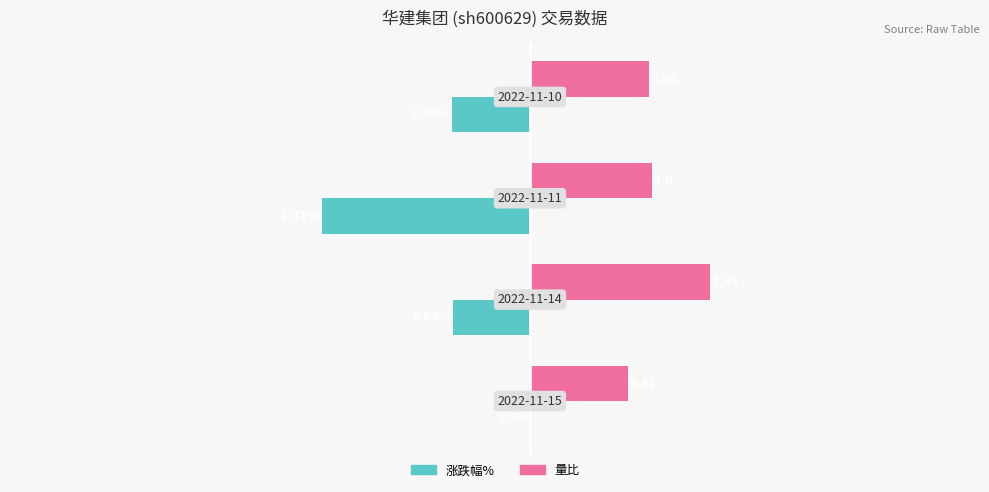

Which series has the largest total across all categories?

量比